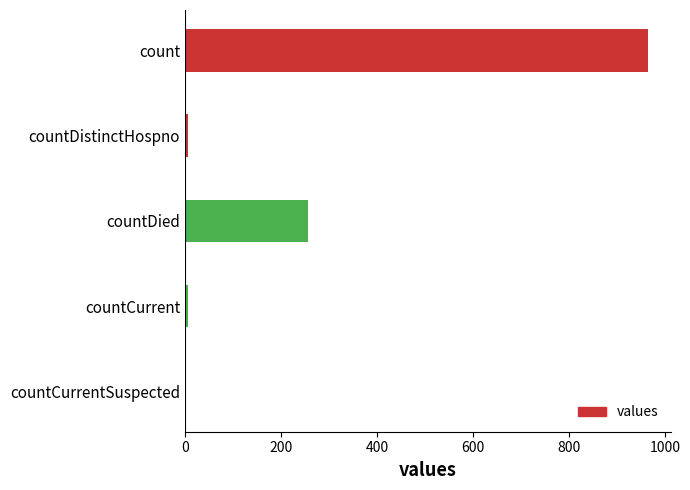

Where is the data nearest to the value 482?

countDied